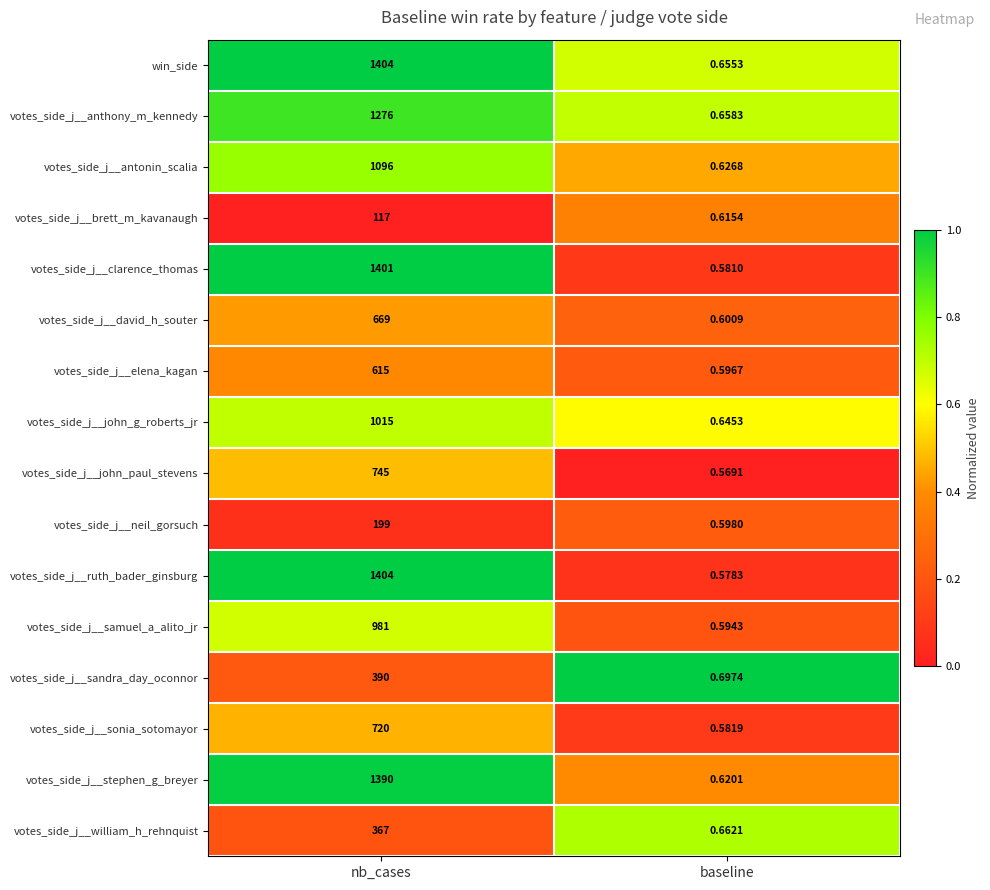

Where is votes_side_j__stephen_g_breyer nearest to the value 695?

baseline